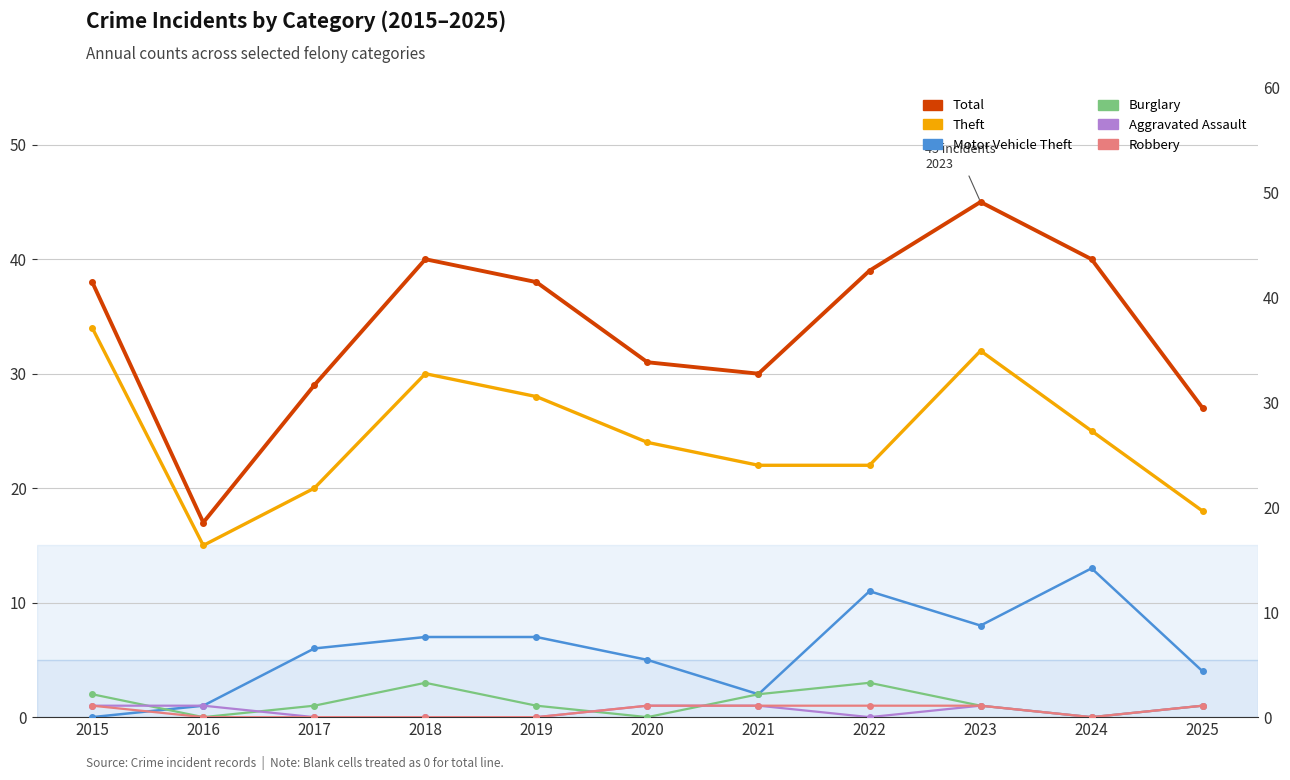

At 2020, list the series in order from largest to smallest.

Total, Theft, Motor Vehicle Theft, Aggravated Assault, Robbery, Burglary